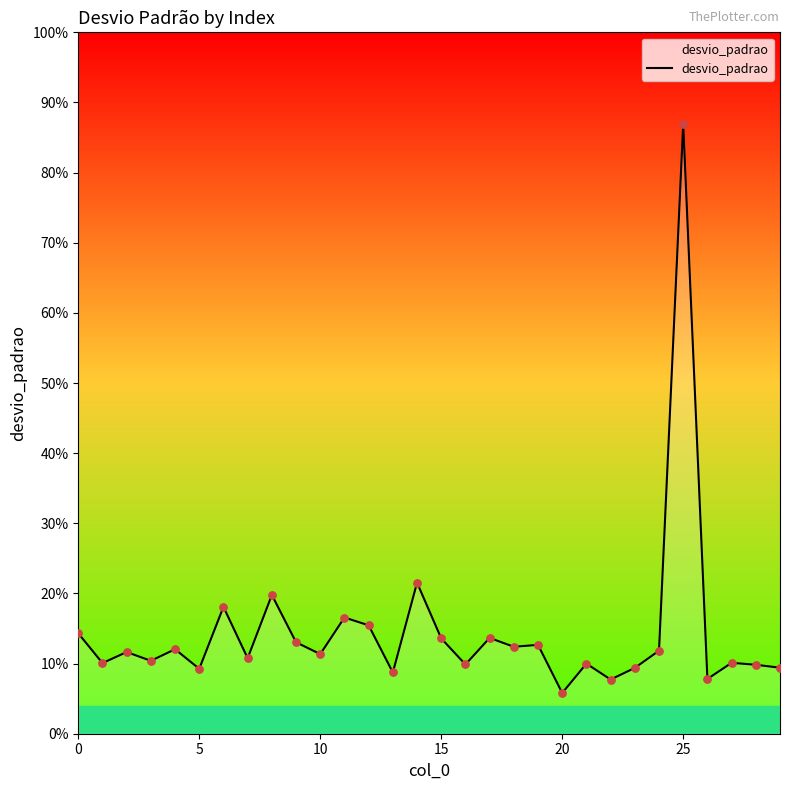

Does the chart have visible grid lines?

No